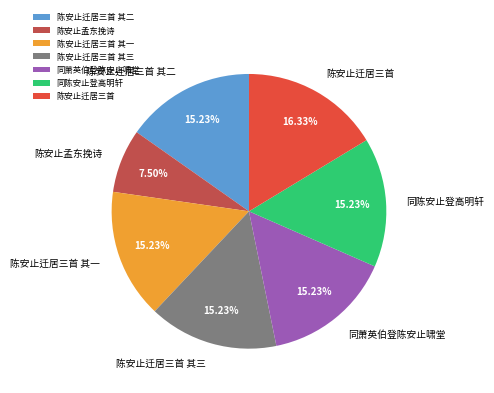

What is the ratio of the value at 同萧英伯登陈安止啸堂 to the value at 陈安止孟东挽诗?

2.0